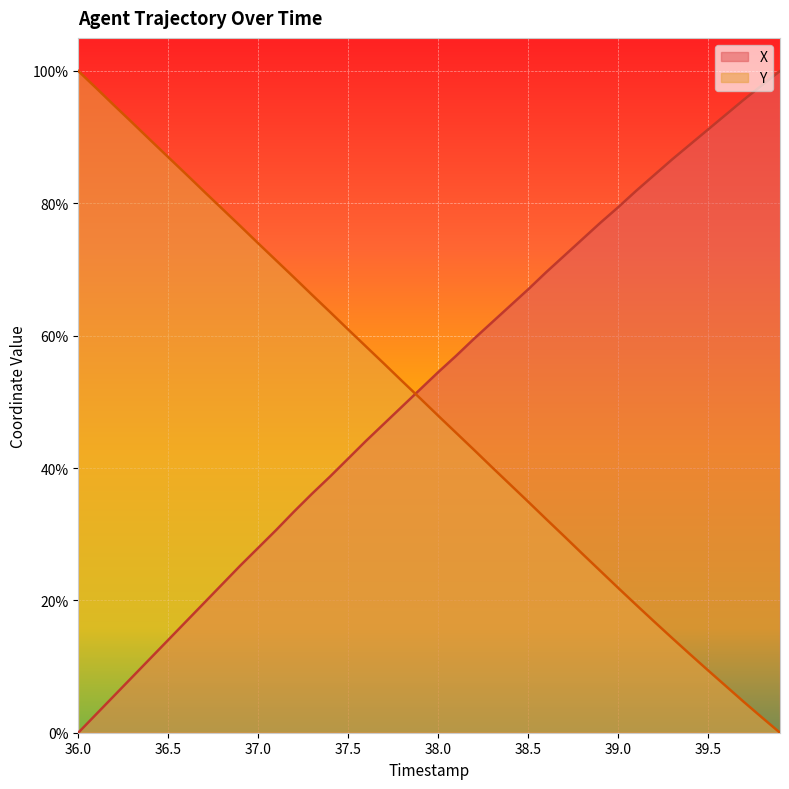

Where do Y and X first cross each other?

37.8 and 37.9